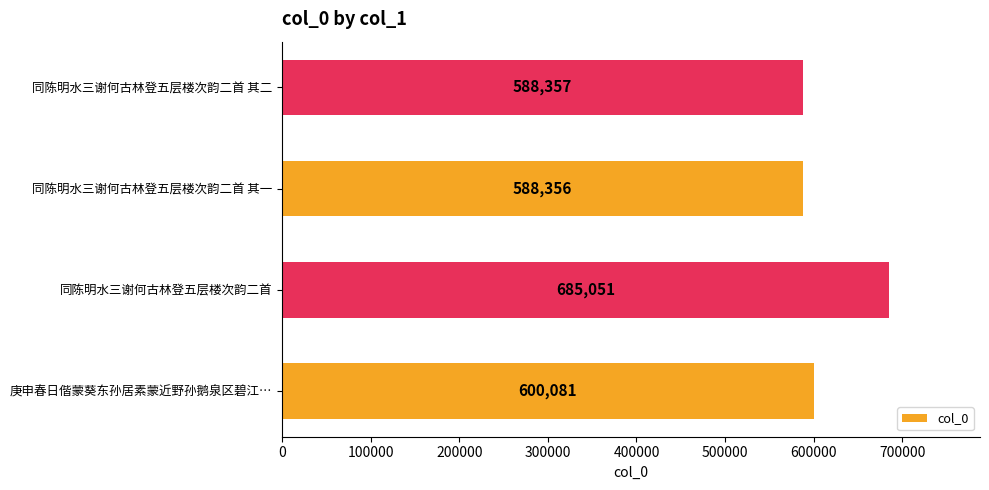

What is the average value?

615461